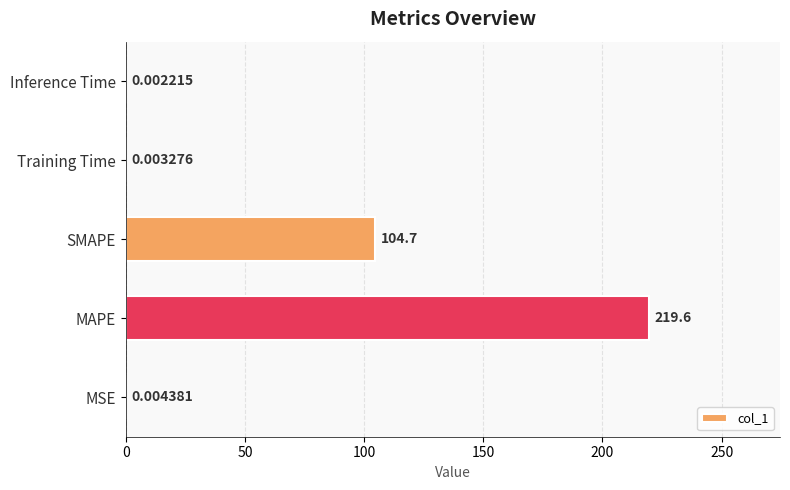

At which label is the value closest to 109?

SMAPE